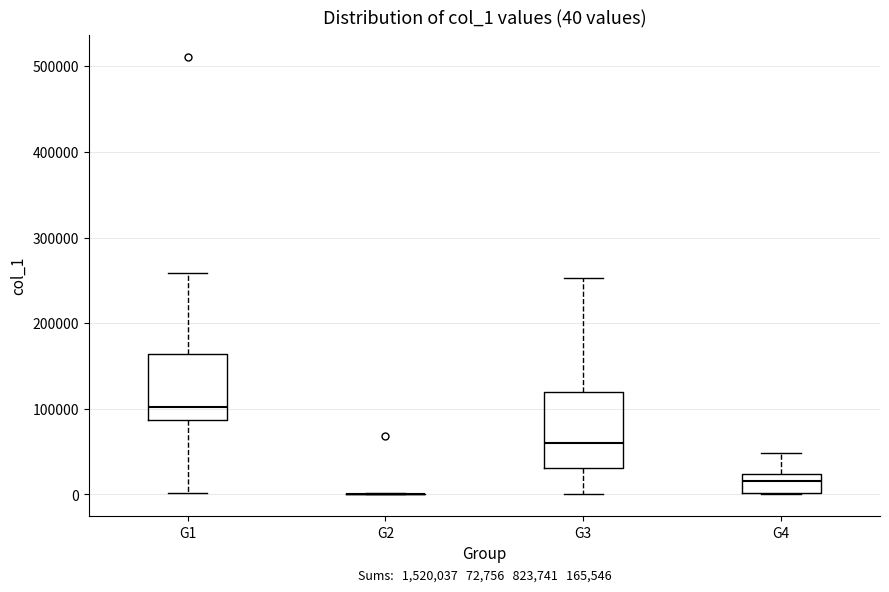

Comparing the boxes themselves (not the whiskers), which one is the tallest?

G3